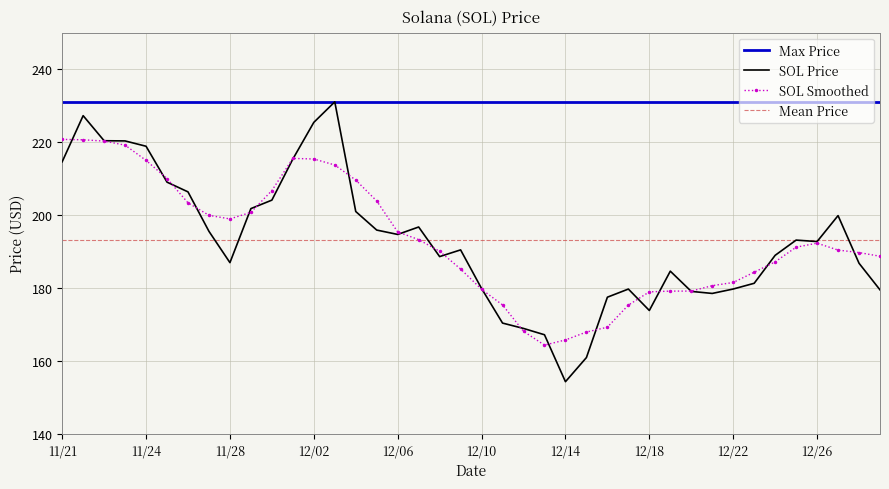

True or false: SOL Smoothed has a value of 359.8 at 11/24.

False